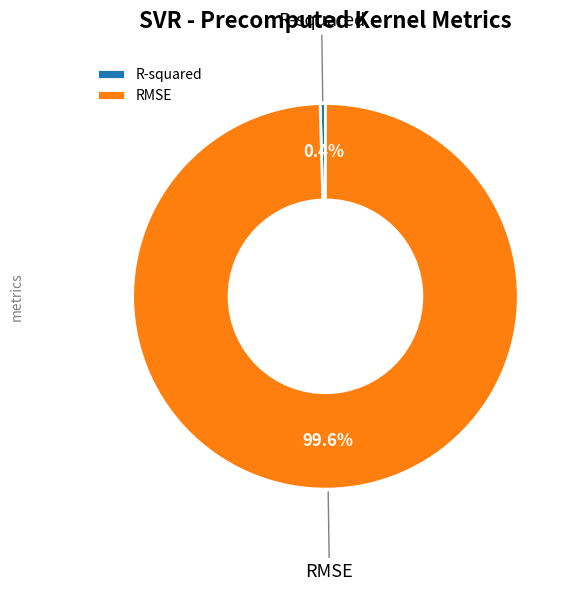

The RMSE slice represents 90% of the pie. True or false?

False